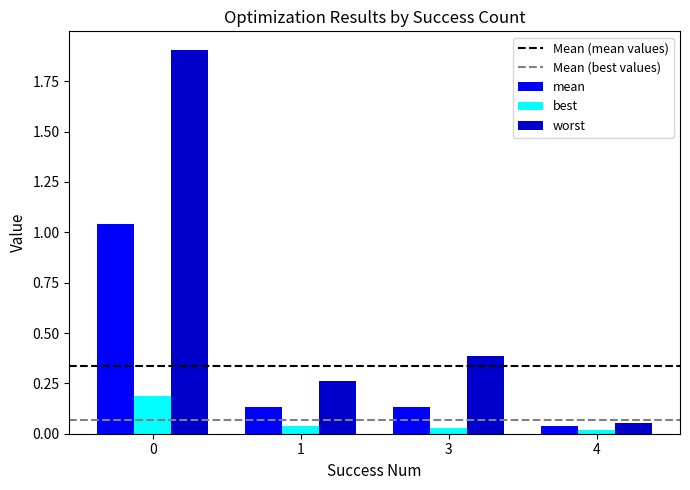

Which series has the largest range (max minus min)?

worst